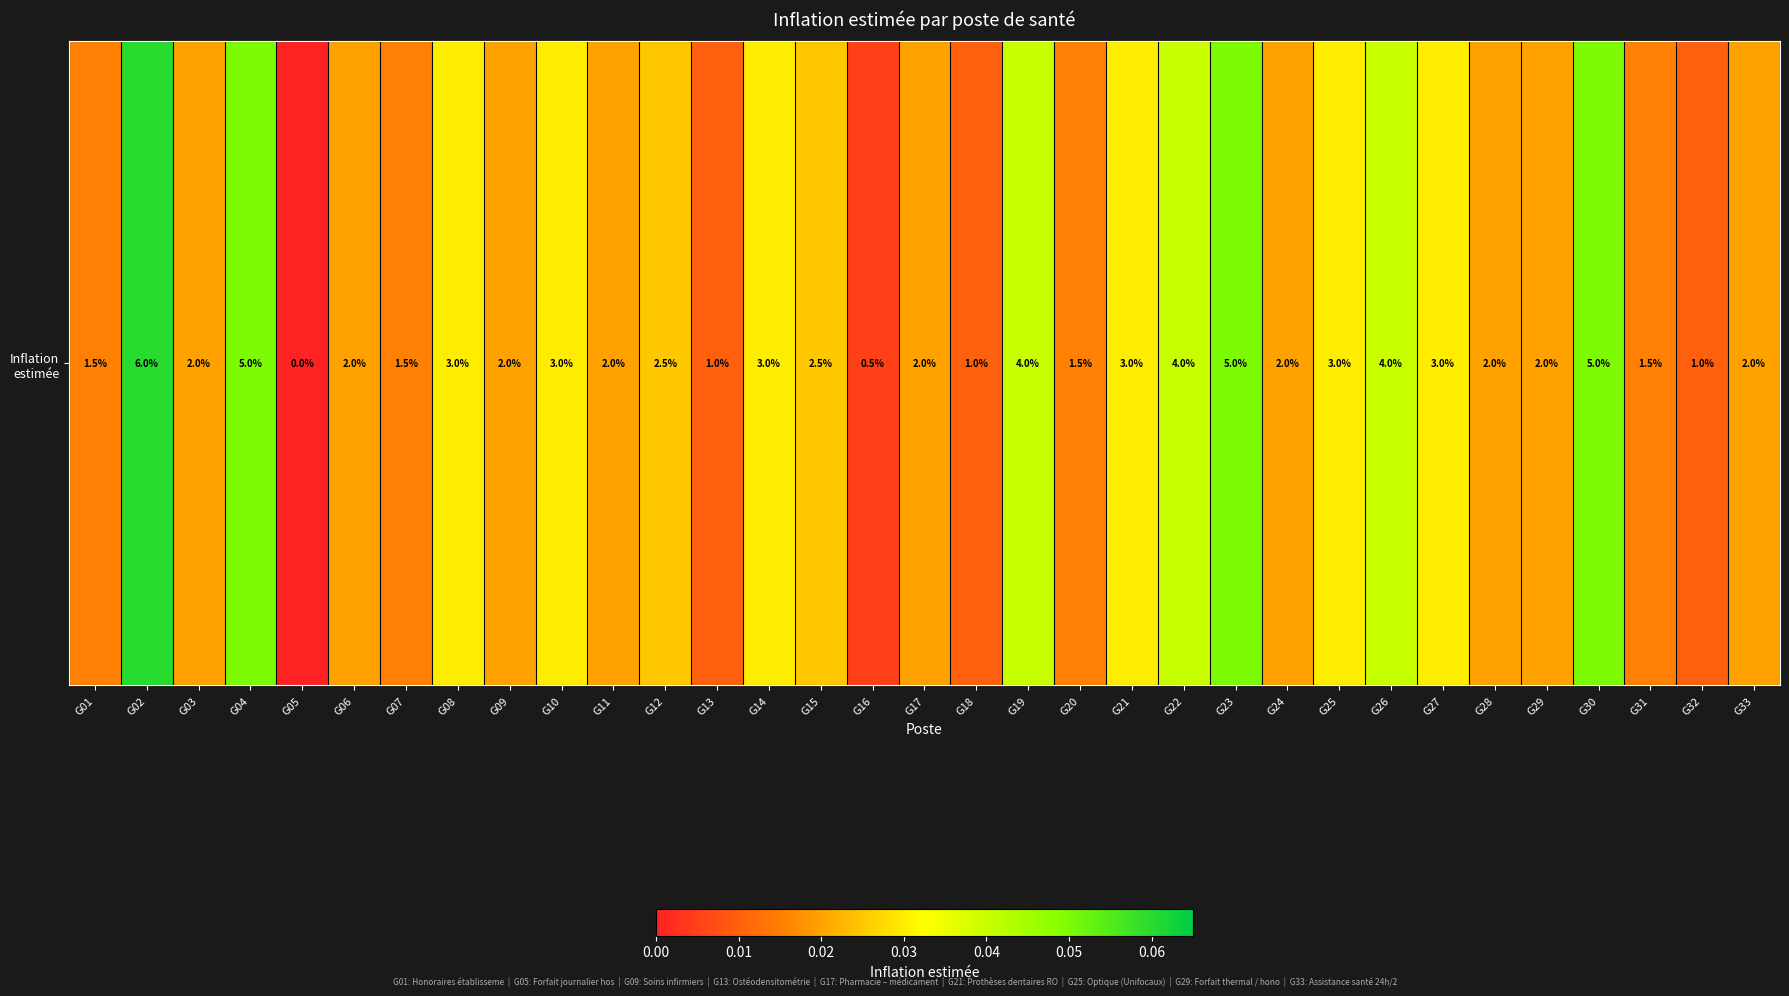

Reading left to right, list all the values displayed in this chart.

0.0	0.1	0.0	0.1	0.0	0.0	0.0	0.0	0.0	0.0	0.0	0.0	0.0	0.0	0.0	0.0	0.0	0.0	0.0	0.0	0.0	0.0	0.1	0.0	0.0	0.0	0.0	0.0	0.0	0.1	0.0	0.0	0.0